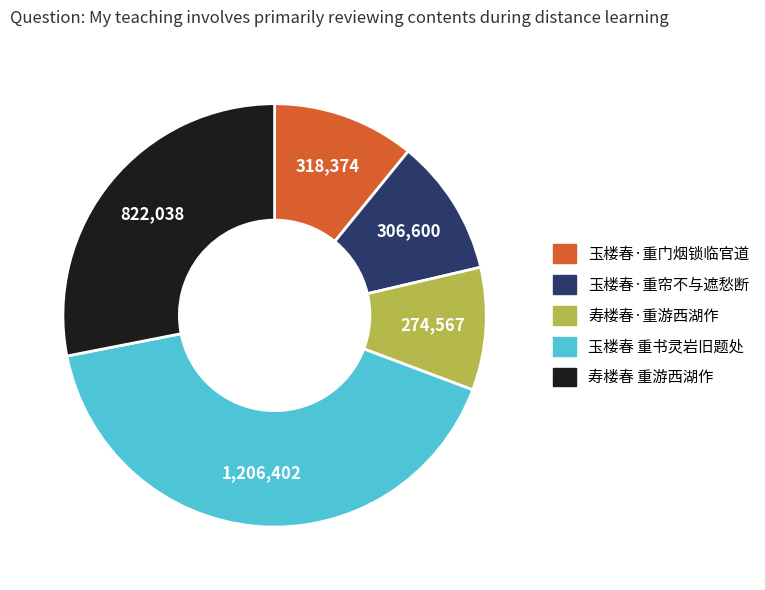

Is the sum of 寿楼春·重游西湖作 and 玉楼春·重帘不与遮愁断 greater than half?

No